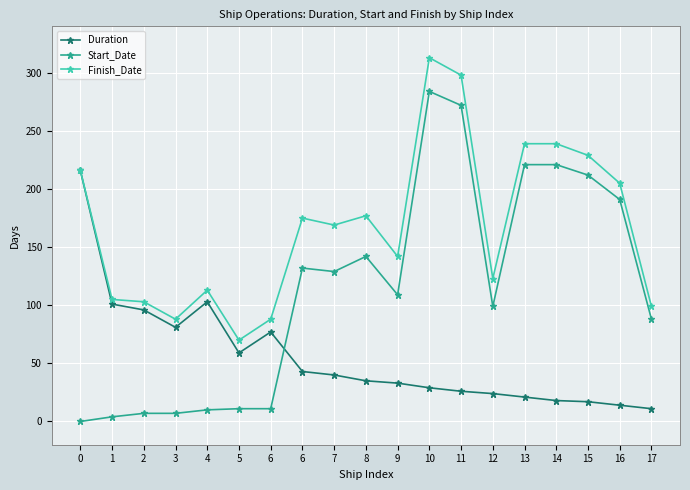

What is the value of the Start_Date point at the 17th from the left?

212